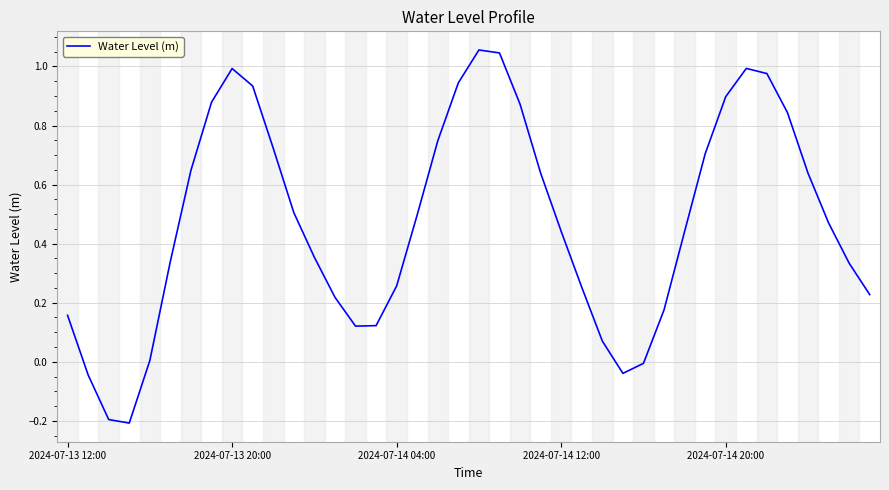

What is the difference between the maximum and minimum values?

1.3